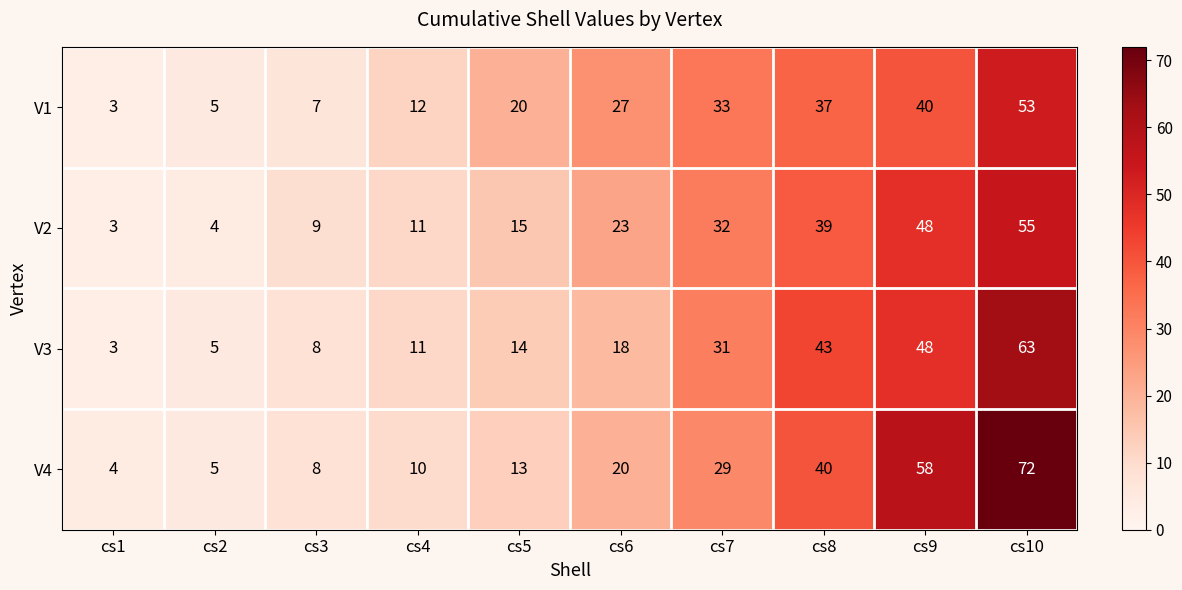

What is the spread (max minus min) of values at cs1?

1